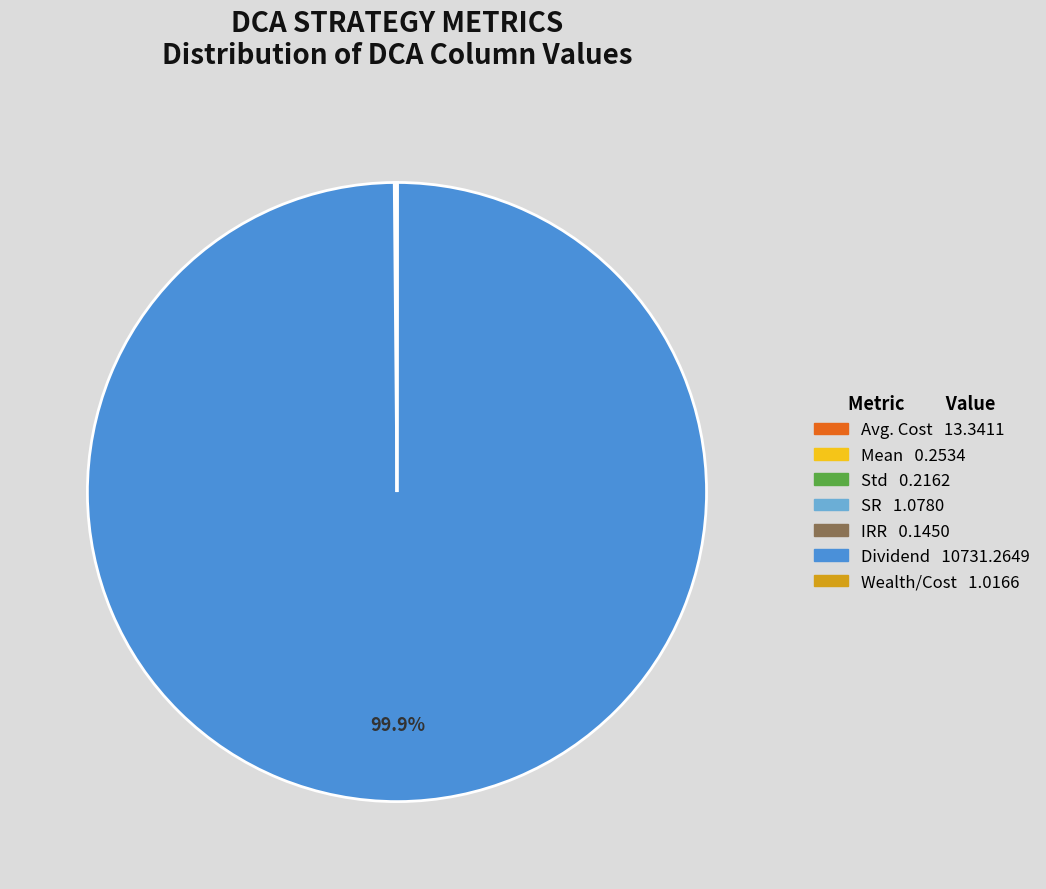

To the nearest percent, what is the average slice percentage?

14%